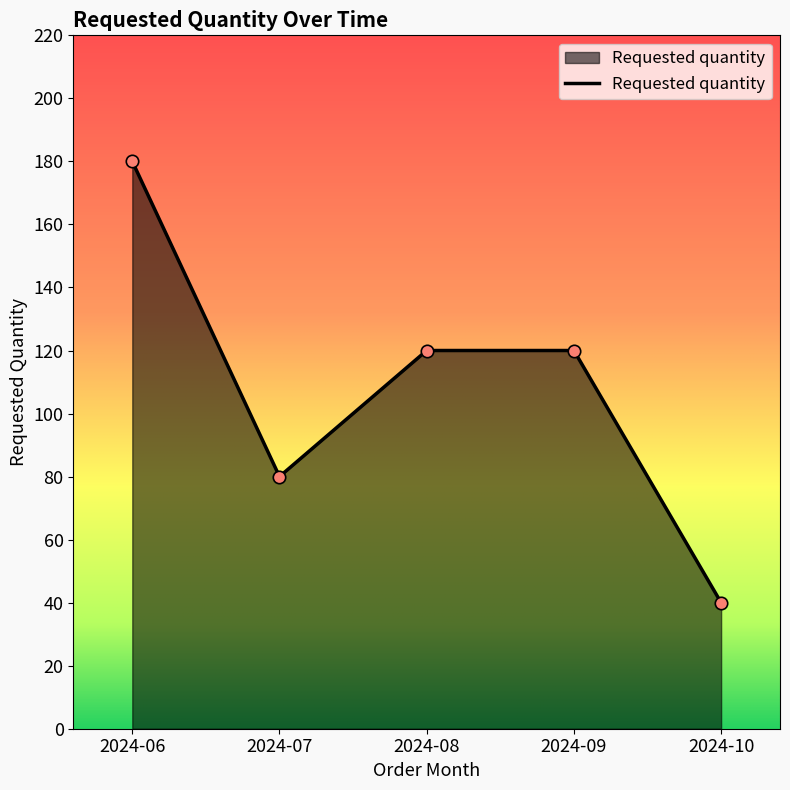

Between 2024-06 and 2024-08, which is larger?

2024-06